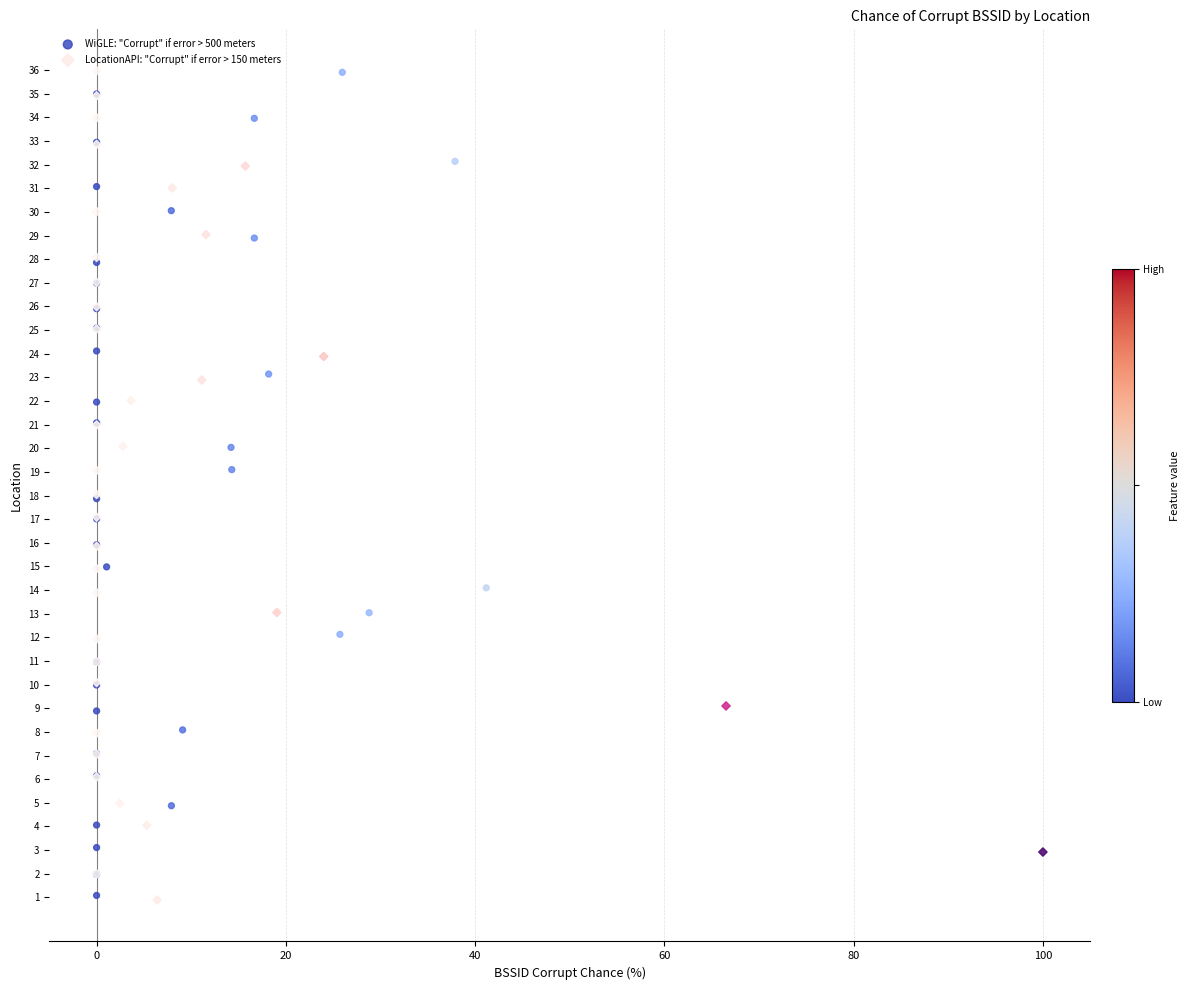

What are all the series names shown in the legend?

WiGLE: "Corrupt" if error > 500 meters, LocationAPI: "Corrupt" if error > 150 meters